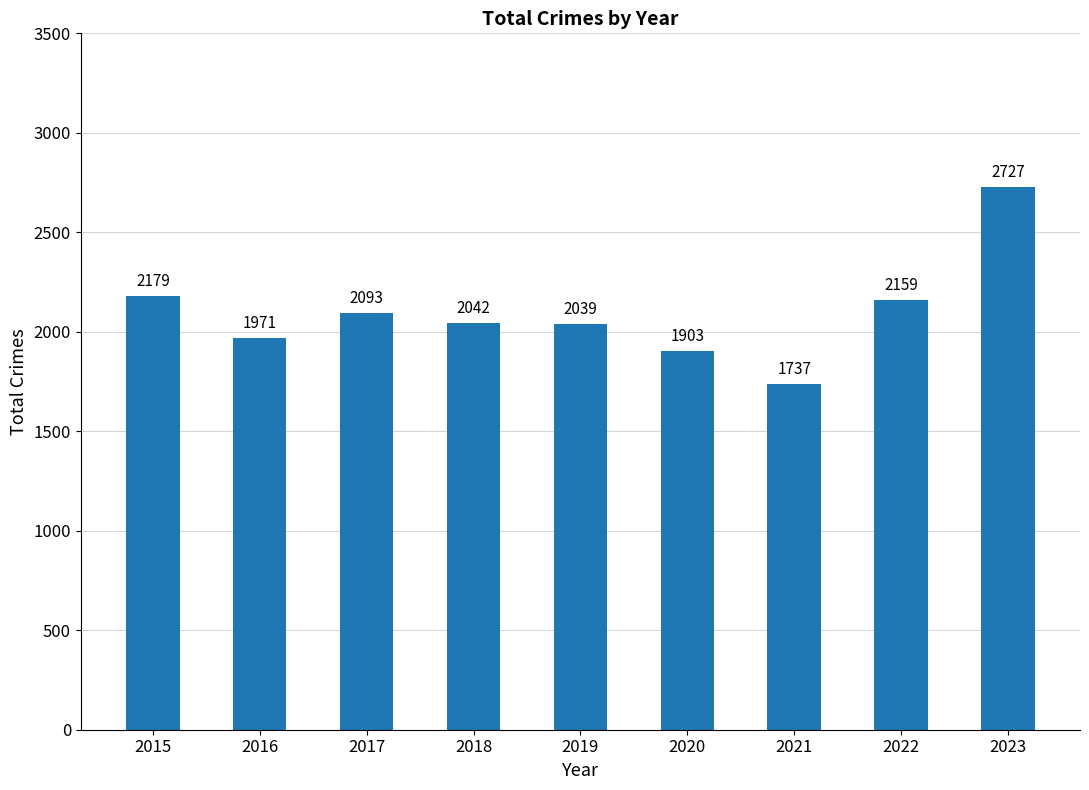

How many categories are shown in the chart?

9